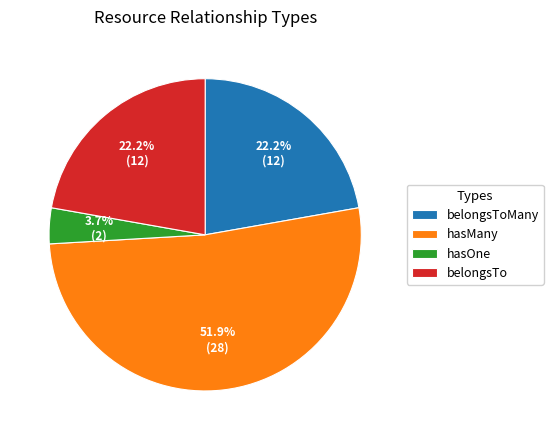

Which category has the smallest portion of the pie?

hasOne